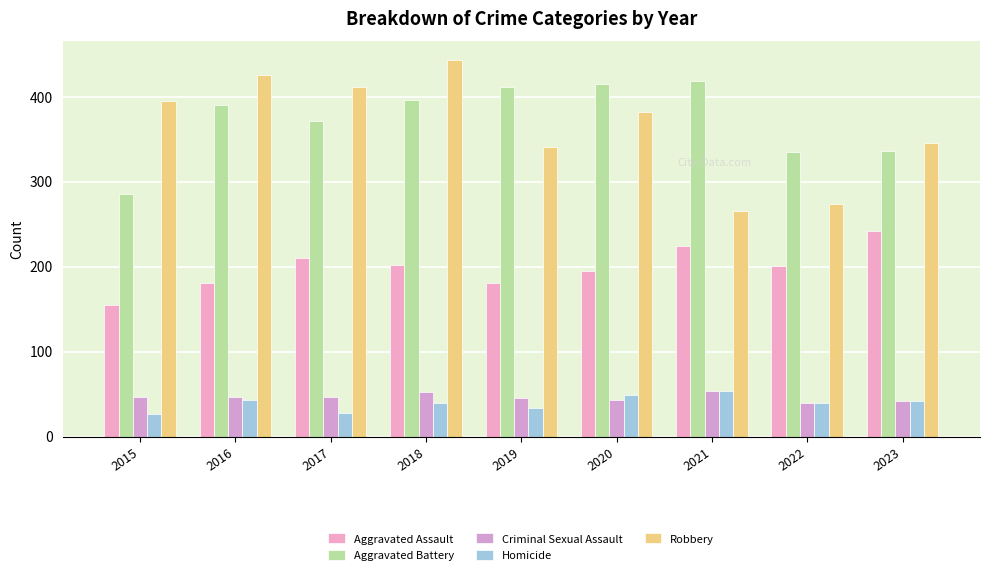

How many series are shown in this chart?

5